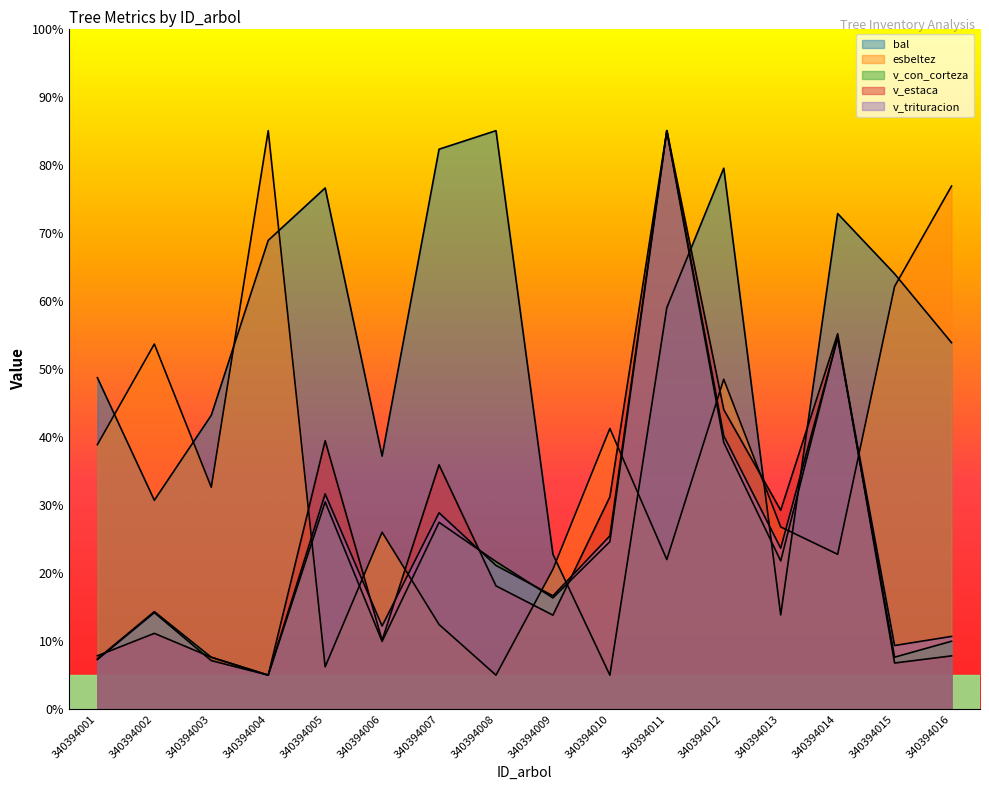

Reading left to right, what are all the values shown in this chart?

bal: 340394001=48.7	340394002=30.7	340394003=43.2	340394004=68.9	340394005=76.6	340394006=37.2	340394007=82.3	340394008=85.0	340394009=22.8	340394010=5.0	340394011=59.0	340394012=79.5	340394013=13.8	340394014=72.8	340394015=64.0	340394016=53.8
esbeltez: 340394001=38.9	340394002=53.7	340394003=32.6	340394004=85.0	340394005=6.2	340394006=26.0	340394007=12.4	340394008=5.0	340394009=20.6	340394010=41.2	340394011=22.0	340394012=48.5	340394013=26.8	340394014=22.8	340394015=62.1	340394016=76.9
v_con_corteza: 340394001=7.4	340394002=14.3	340394003=7.6	340394004=5.0	340394005=30.4	340394006=10.0	340394007=27.4	340394008=21.7	340394009=16.4	340394010=24.6	340394011=85.0	340394012=39.2	340394013=21.8	340394014=54.6	340394015=7.6	340394016=10.0
v_estaca: 340394001=7.8	340394002=11.1	340394003=7.6	340394004=5.0	340394005=39.4	340394006=10.1	340394007=35.9	340394008=18.1	340394009=13.8	340394010=31.2	340394011=85.0	340394012=44.0	340394013=29.2	340394014=55.2	340394015=6.8	340394016=7.8
v_trituracion: 340394001=7.3	340394002=14.2	340394003=7.1	340394004=5.0	340394005=31.6	340394006=12.2	340394007=28.9	340394008=21.1	340394009=16.7	340394010=25.5	340394011=85.0	340394012=40.2	340394013=23.7	340394014=54.5	340394015=9.4	340394016=10.7